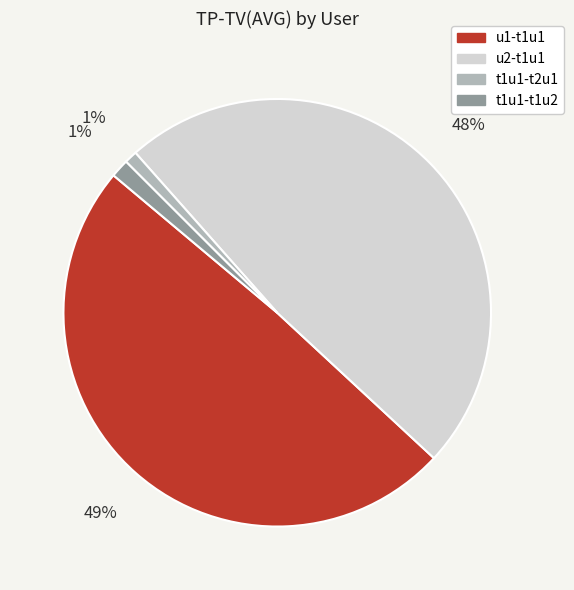

True or false: u2-t1u1 accounts for 59% of the total.

False